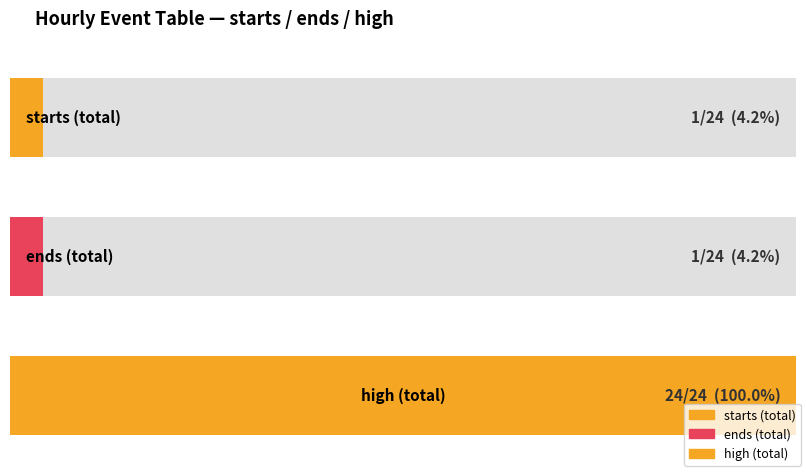

Reading right to left, what are all the values shown in this chart?

starts: 24=0	23=0	22=0	21=0	20=0	19=0	18=0	17=0	16=0	15=0	14=0	13=1	12=0	11=0	10=0	9=0	8=0	7=0	6=0	5=0	4=0	3=0	2=0	1=0
ends: 24=0	23=0	22=0	21=0	20=0	19=0	18=0	17=0	16=0	15=0	14=0	13=1	12=0	11=0	10=0	9=0	8=0	7=0	6=0	5=0	4=0	3=0	2=0	1=0
high: 24=1	23=1	22=1	21=1	20=1	19=1	18=1	17=1	16=1	15=1	14=1	13=1	12=1	11=1	10=1	9=1	8=1	7=1	6=1	5=1	4=1	3=1	2=1	1=1